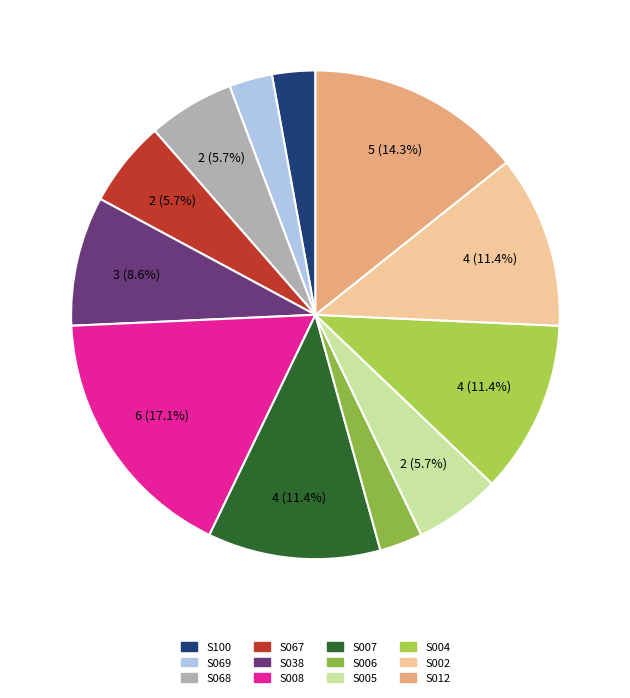

Count the number of slices in the pie.

12